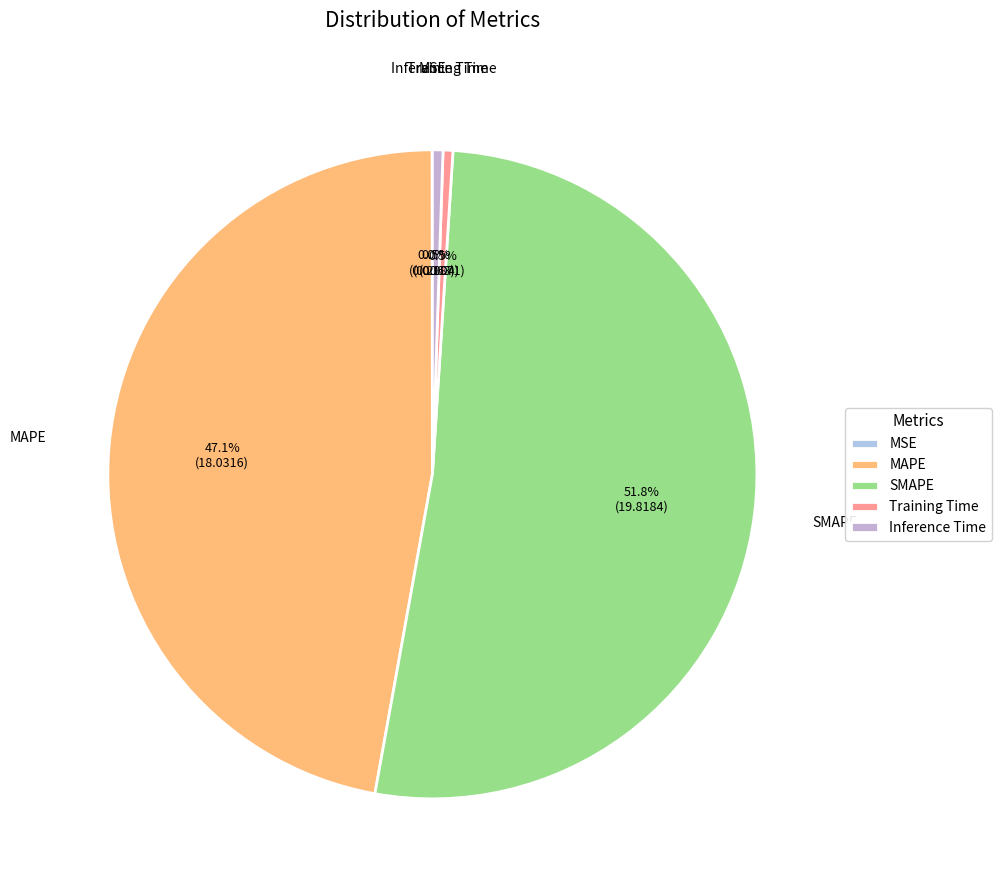

Which has a higher value, SMAPE or Inference Time?

SMAPE